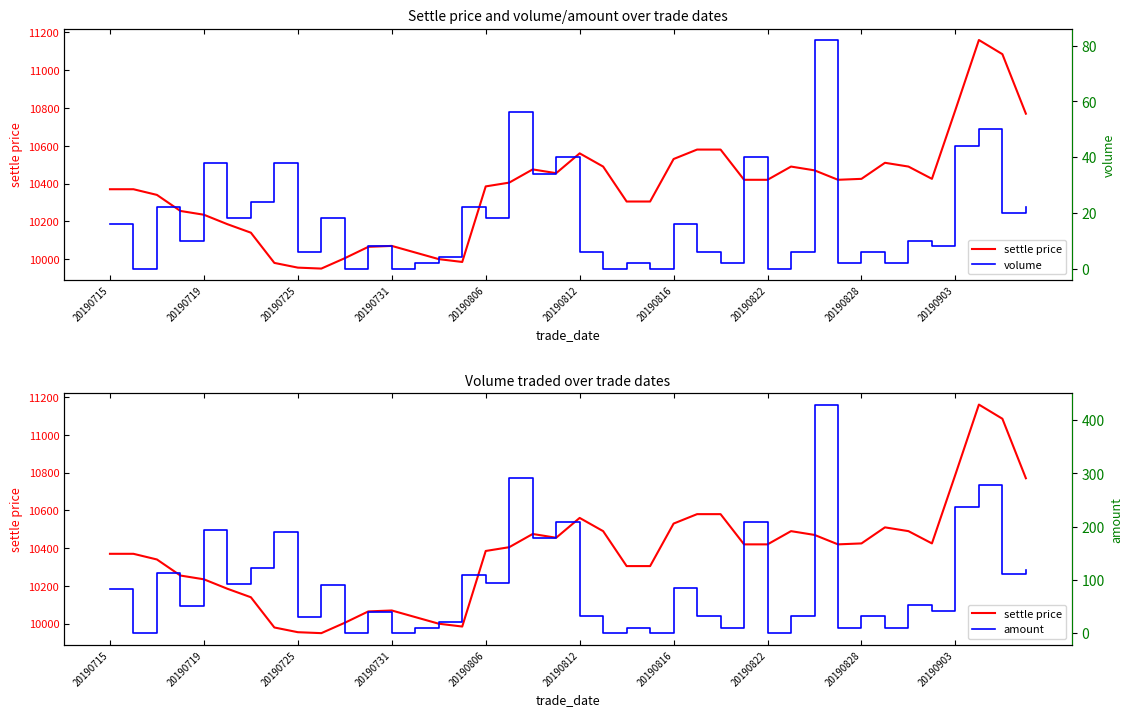

Rank the series at 10 from lowest to highest value.

volume, amount, settle price